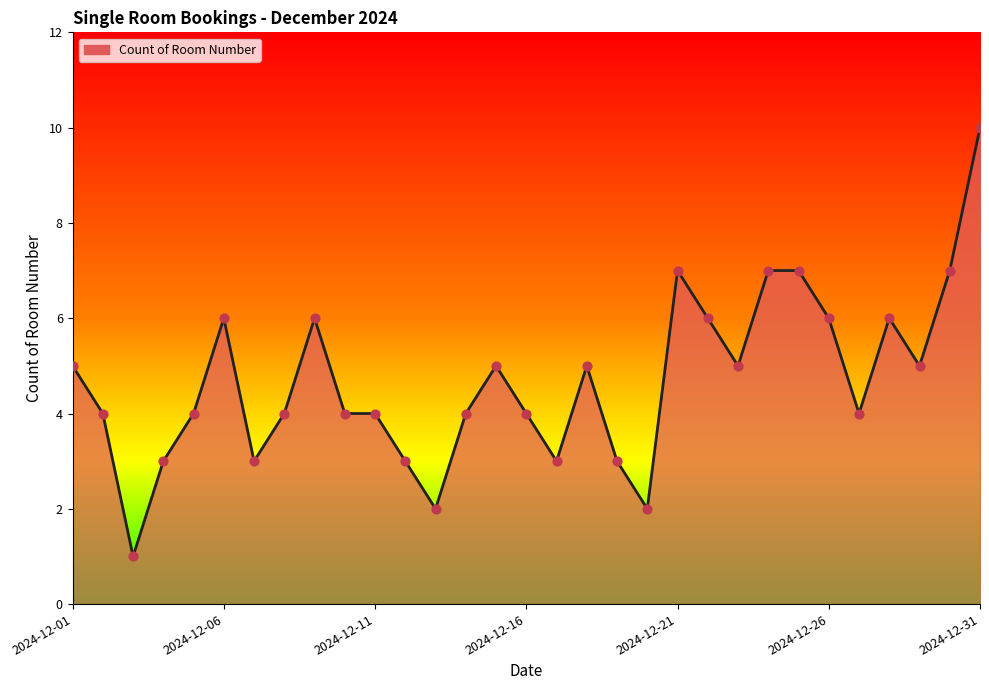

What is the greatest value displayed?

10